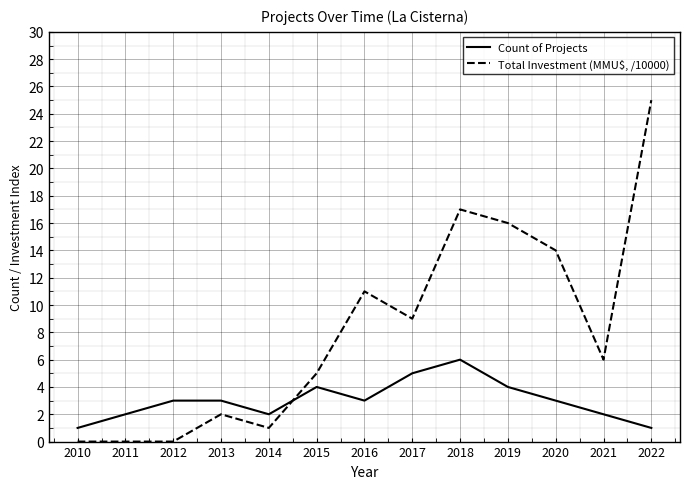

Which series has the widest spread of values?

Total Investment (MMU$, /10000)